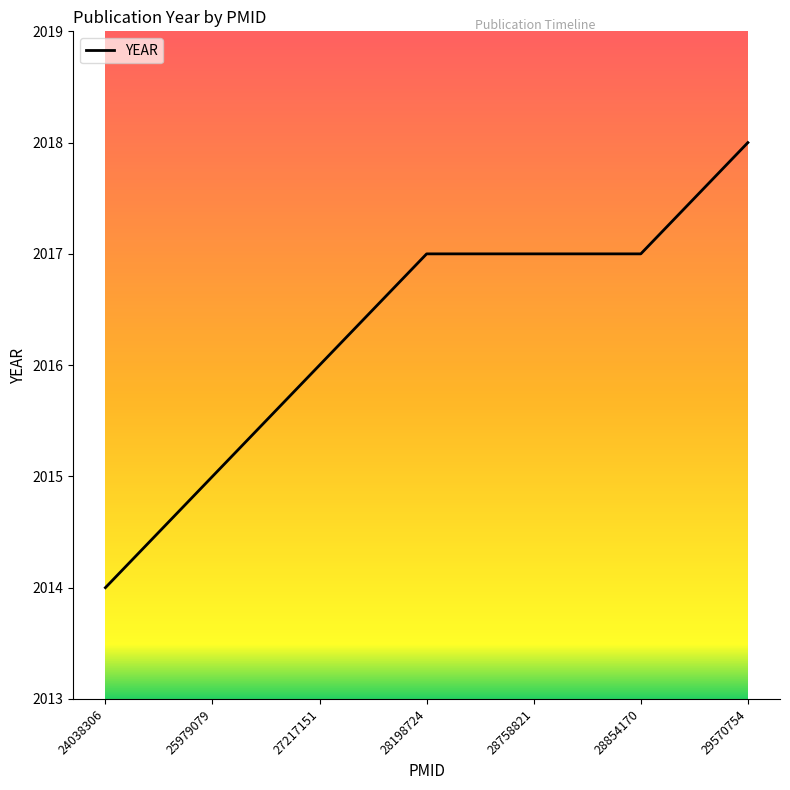

What value does the data have at 28854170?

2017